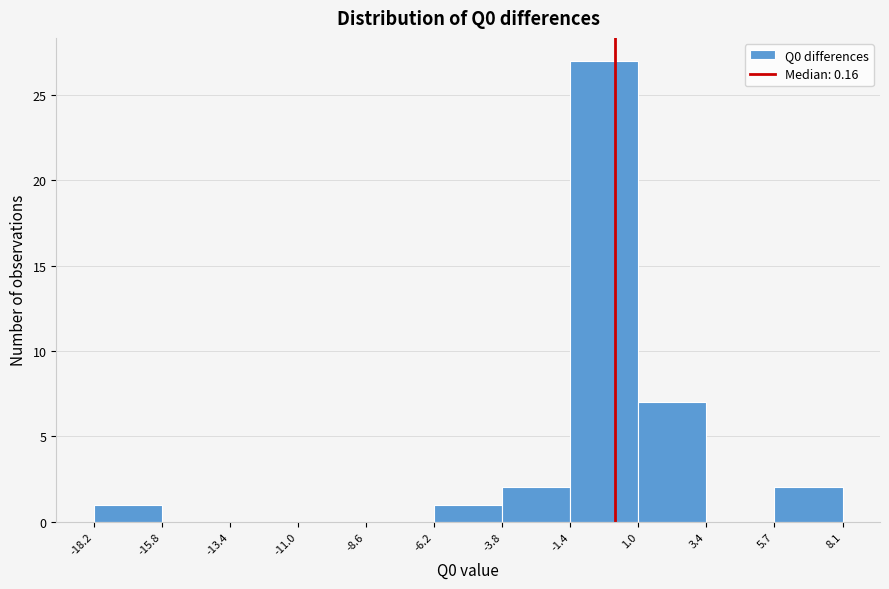

Reading left to right, transcribe this chart: for each bar, give the range it covers on the x-axis and its height. The values are not printed on the chart, so give them approximately, as read against the axis.

-18.2 to -15.8: 1
-15.8 to -13.4: 0
-13.4 to -11.0: 0
-11.0 to -8.6: 0
-8.6 to -6.2: 0
-6.2 to -3.8: 1
-3.8 to -1.4: 2
-1.4 to 1.0: 27
1.0 to 3.4: 7
3.4 to 5.7: 0
5.7 to 8.1: 2